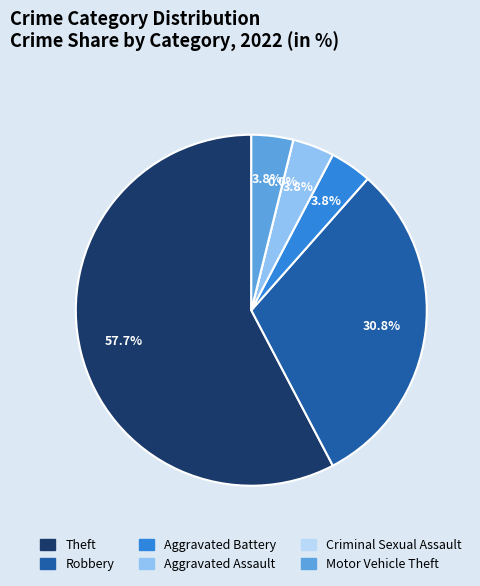

To the nearest percent, what portion does Theft represent?

58%